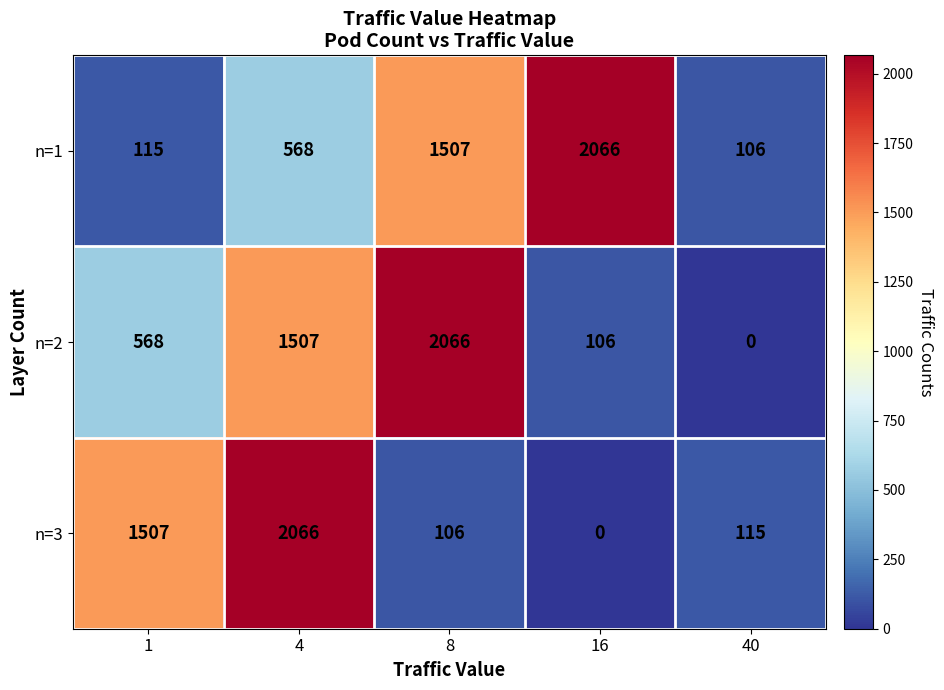

Which series changed the most between 4 and 16?

n=3